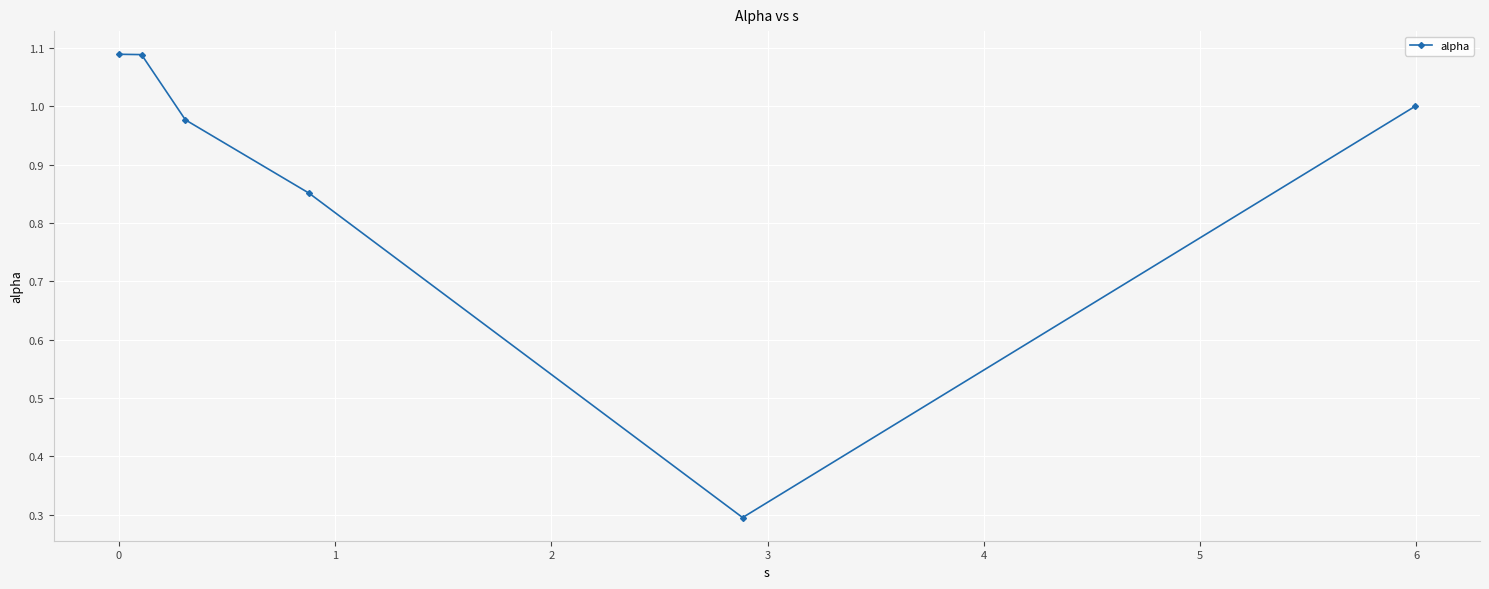

How many points are lower than both their immediate neighbors (excluding endpoints)?

1